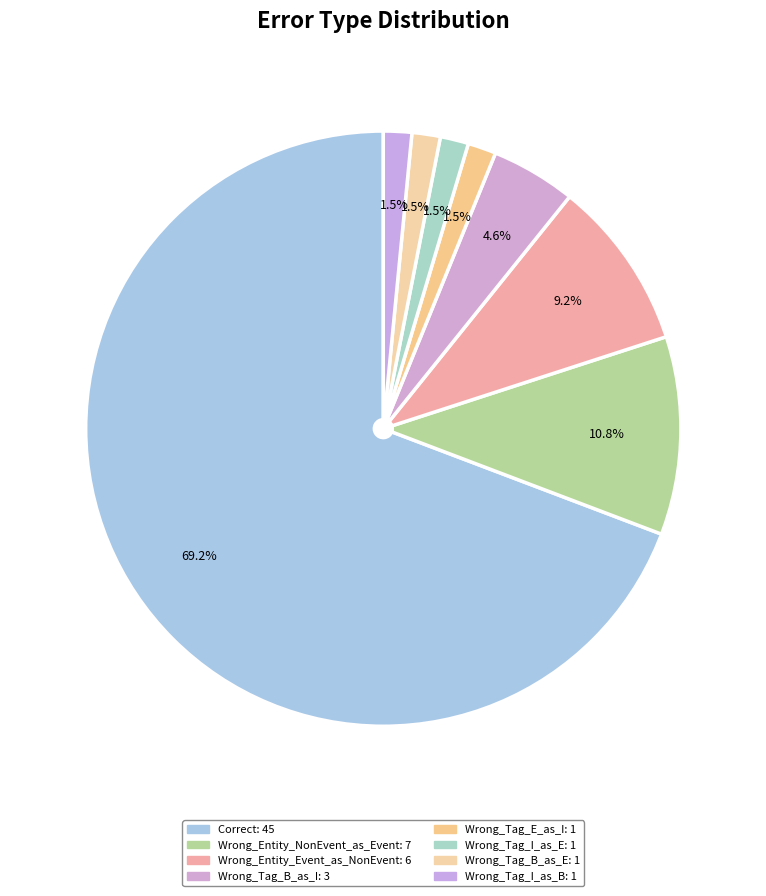

To the nearest percent, what percentage of the pie is Wrong_Entity_Event_as_NonEvent?

9%